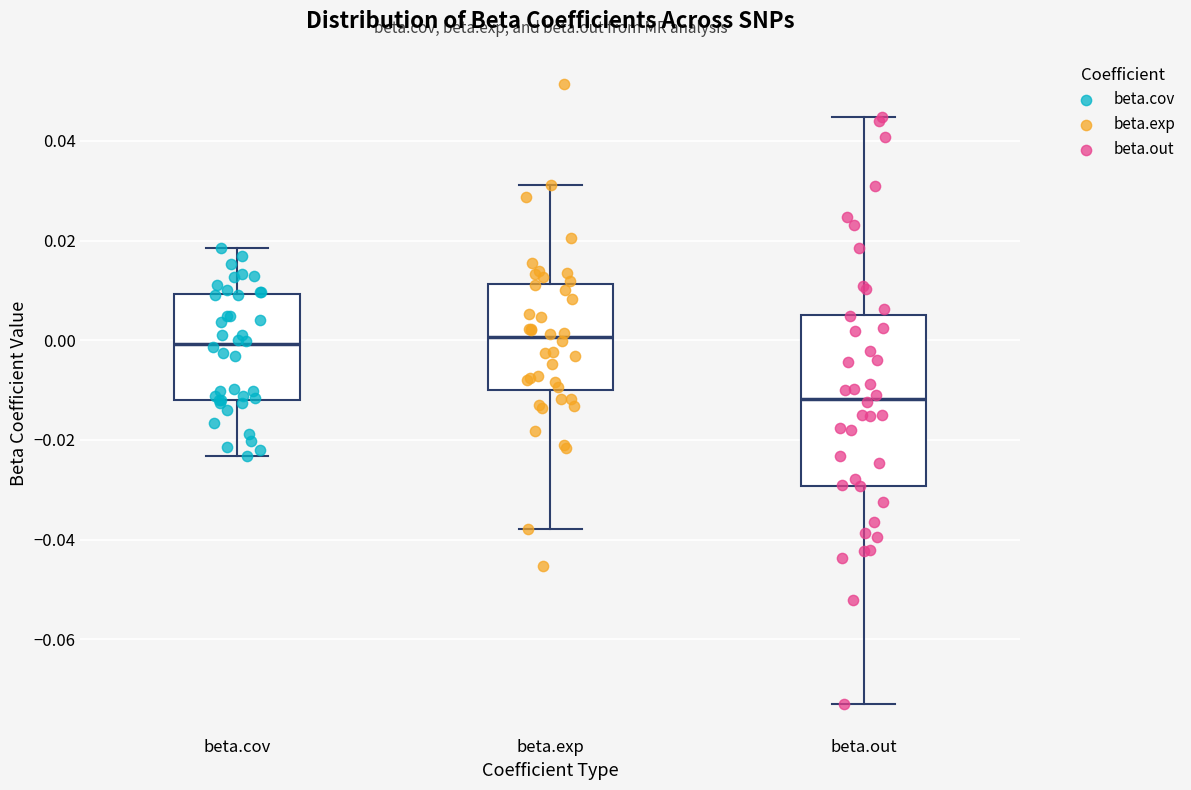

Where does the upper whisker of the box for beta.cov end on the y-axis? The values are not printed on the chart, so give them approximately, as read against the axis.

0.018